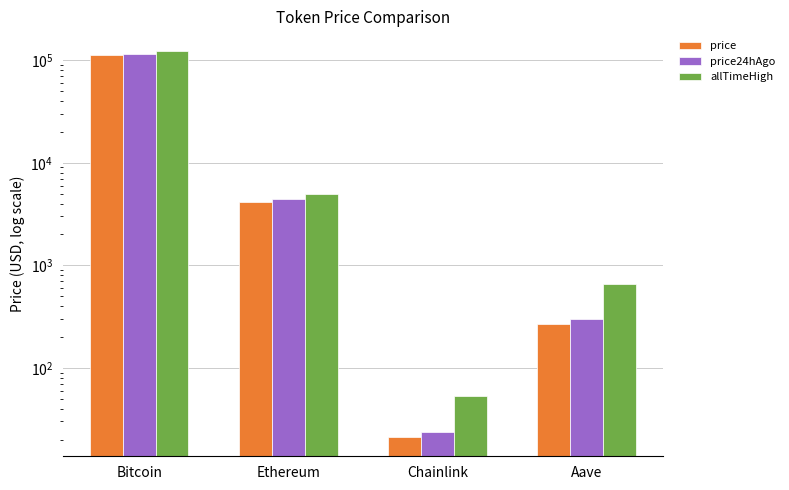

What is the label of the 3rd bar from the right?

Ethereum